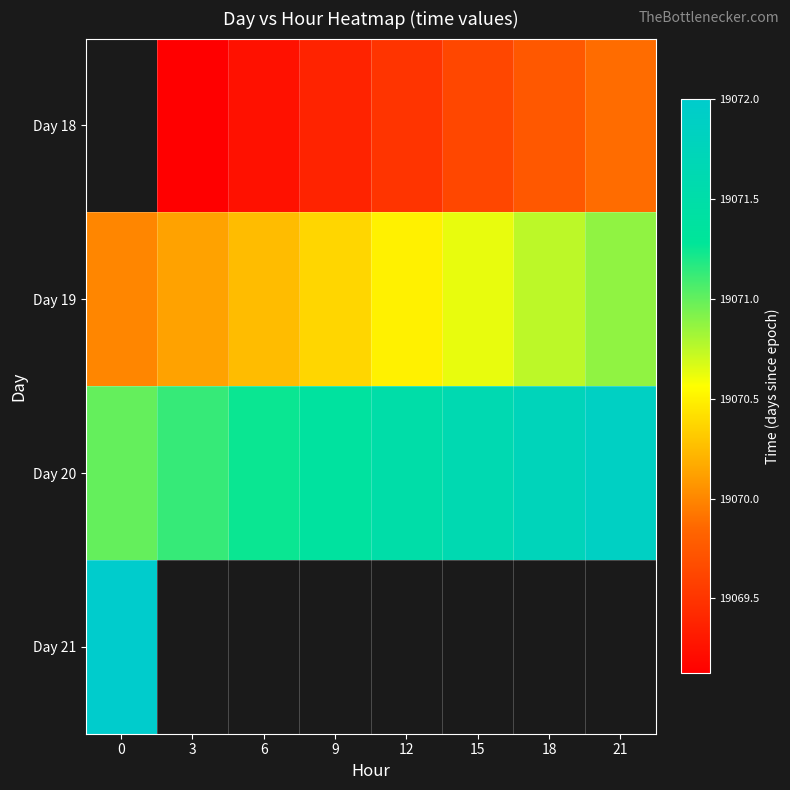

The Day 19 series shows 8367.6 at 12. True or false?

False